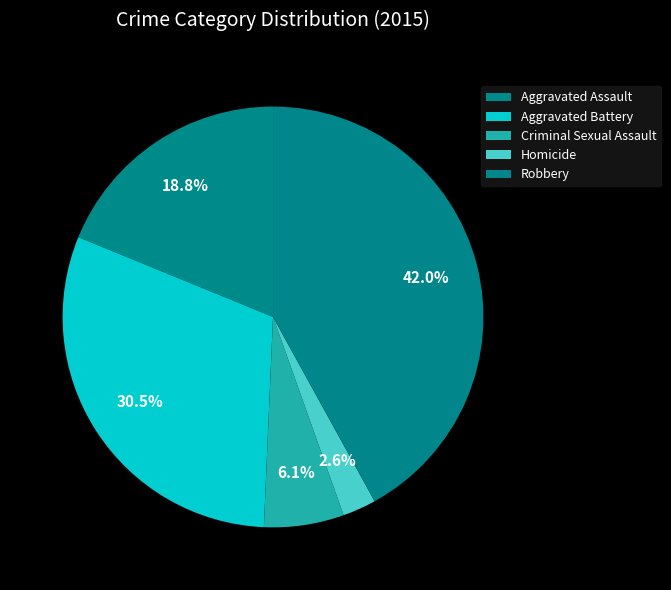

What percentage do Homicide and Aggravated Assault together represent?

21.4%